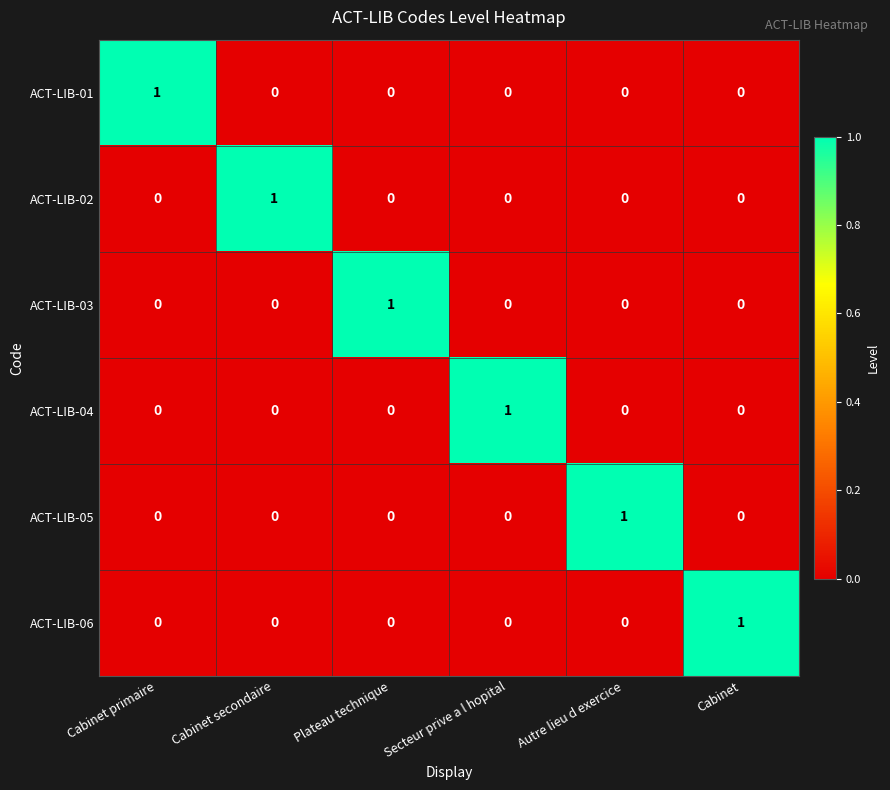

At how many categories does at least one series exceed 0?

6